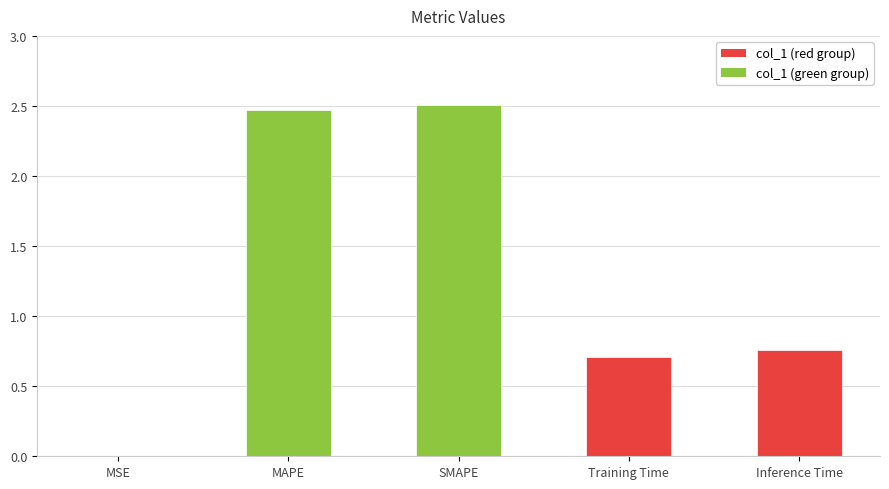

Which has a higher value, Training Time or MSE?

Training Time